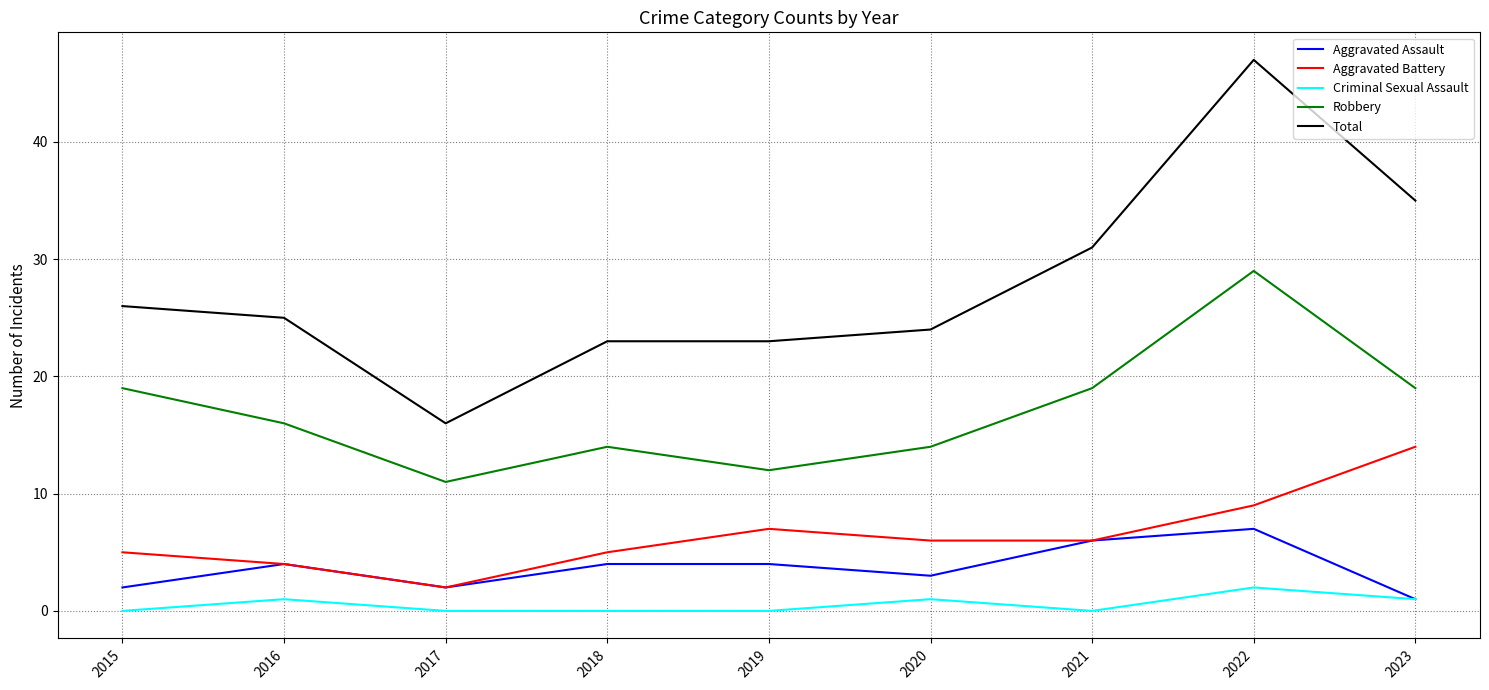

True or false: Aggravated Battery and Total intersect in this chart.

False